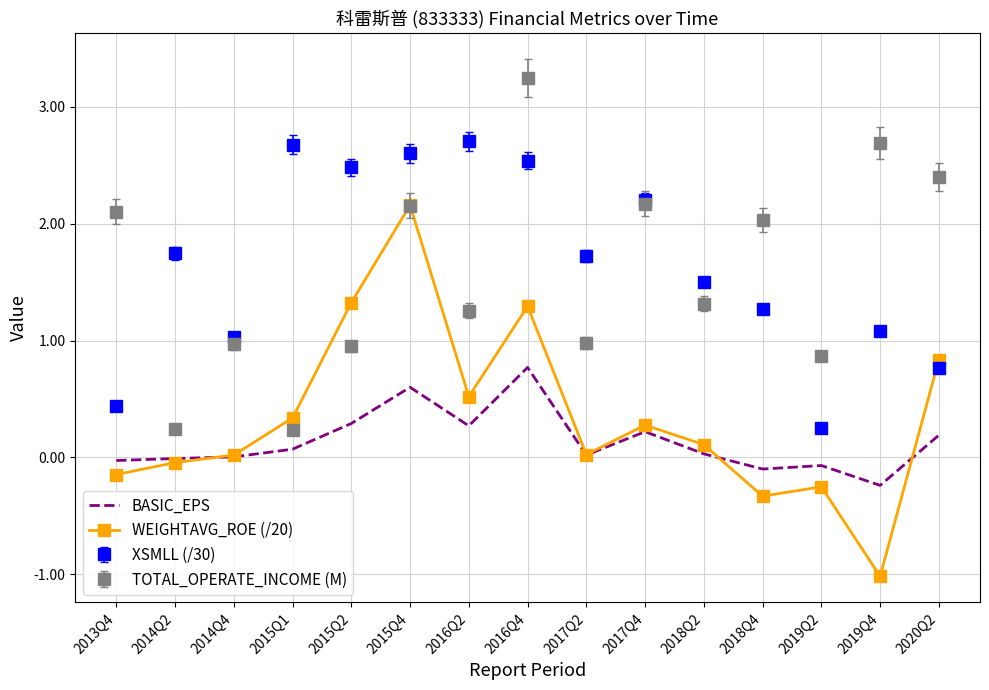

What is the minimum value shown in the chart?

-1.0